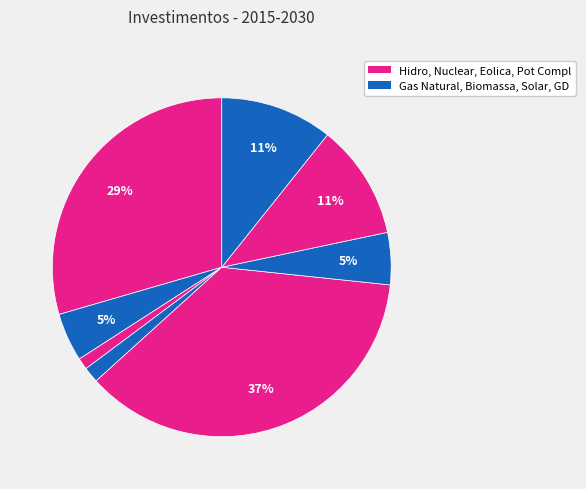

How many segments does this pie chart have?

8